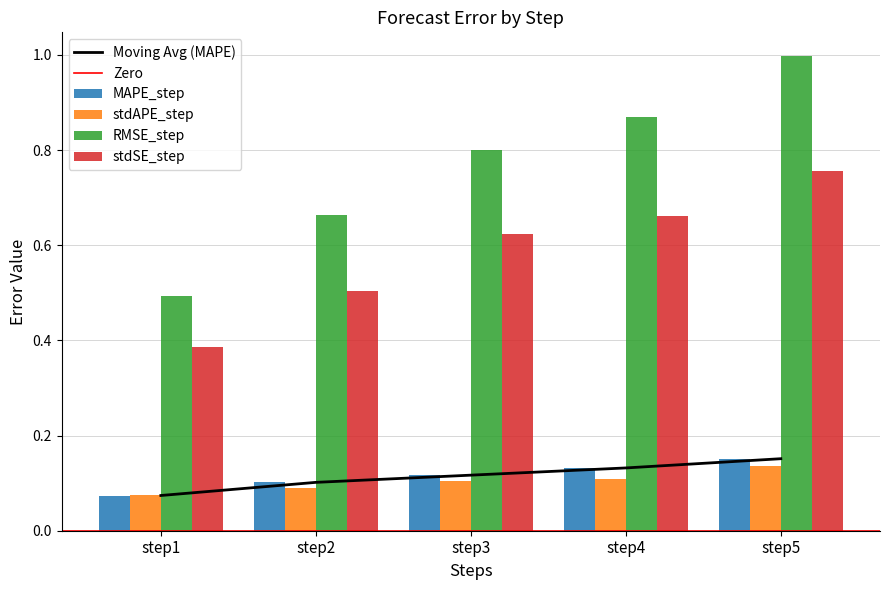

What is the minimum value shown in the chart?

0.1